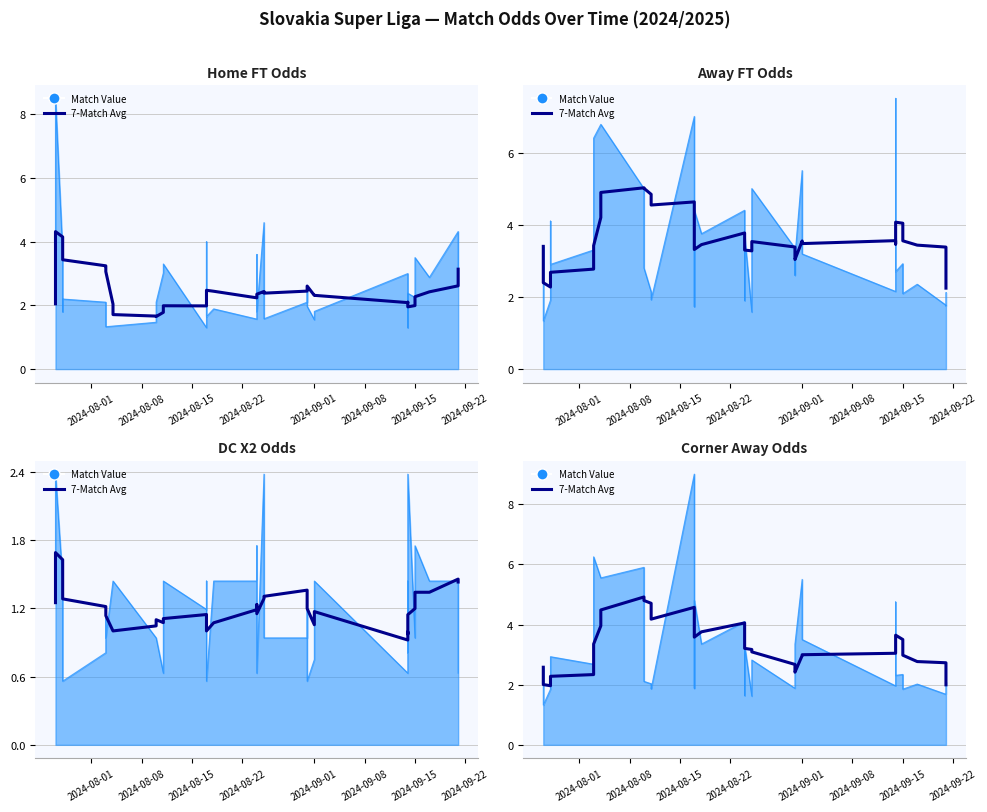

True or false: there are more than 1 points higher than both neighbors.

True